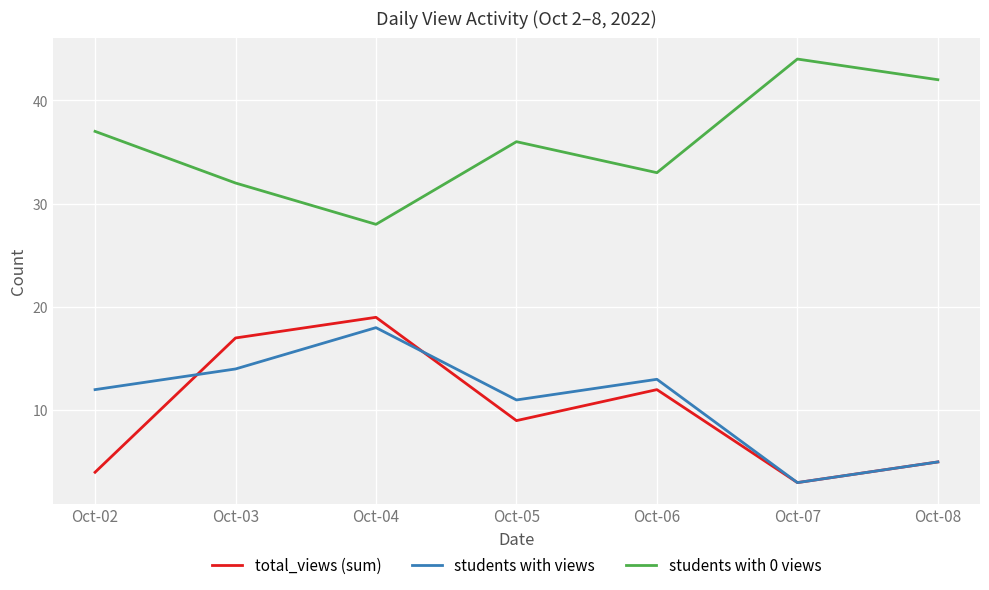

What is the smallest value displayed?

3